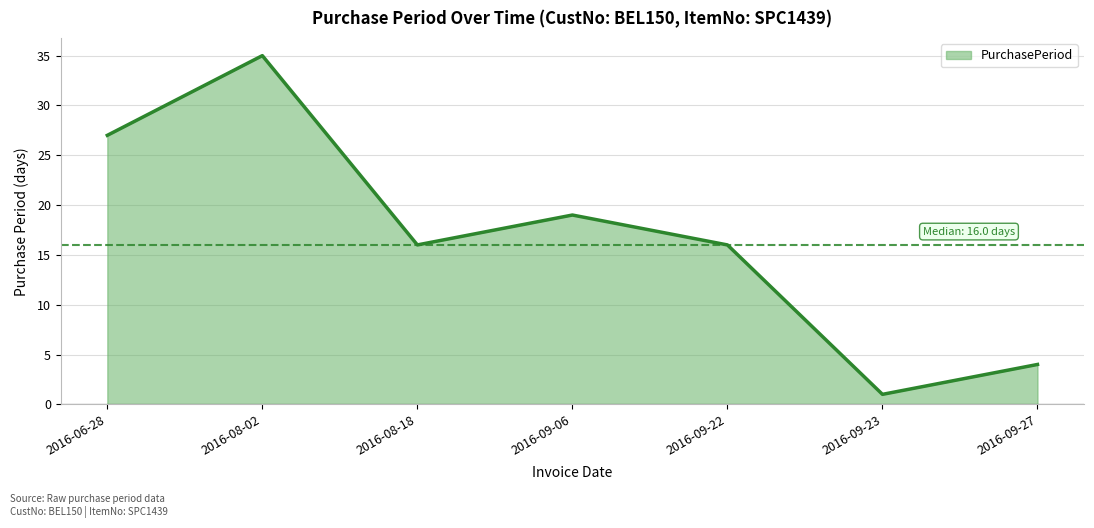

How many interior local valleys (lower than both neighbors) does the data have?

2